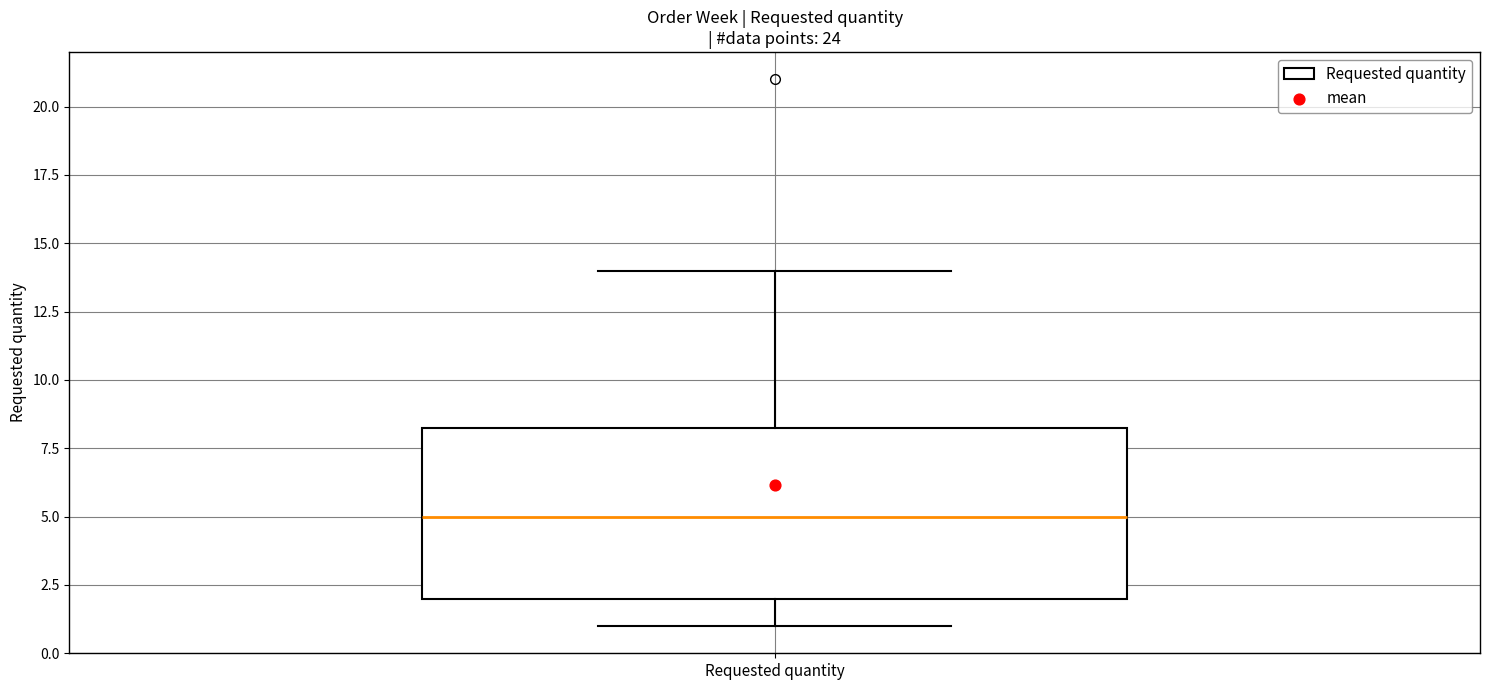

Read this box plot against the y-axis: the position of the median line, the range covered by the box, and the ends of both whiskers. The values are not printed on the chart, so give them approximately, as read against the axis.

median 5.0, box 2.0 to 8.5, whiskers 1.0 to 14.0